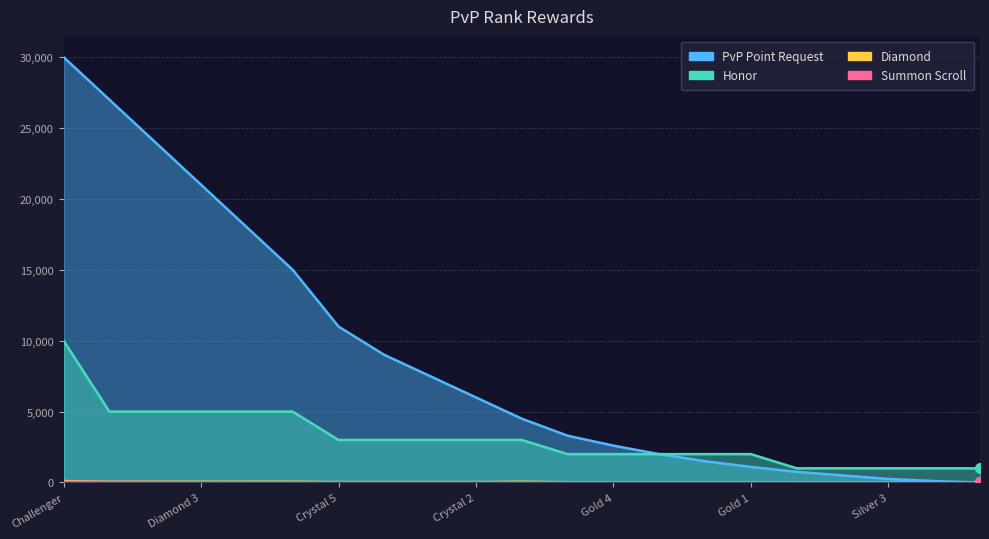

Where is Honor nearest to the value 5500?

Diamond 5